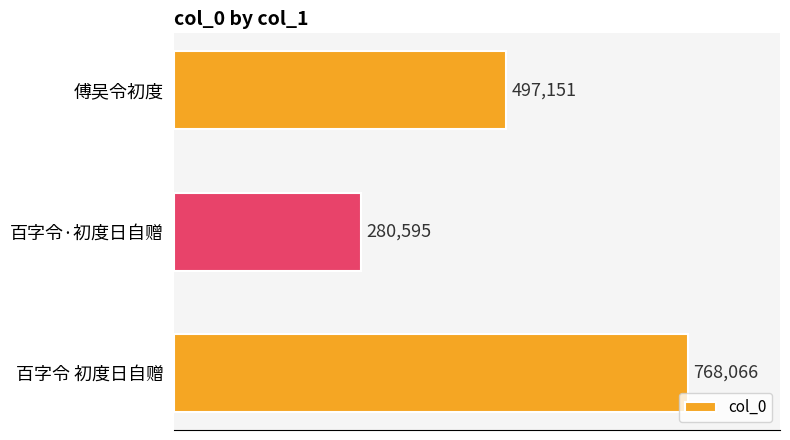

What is the sum of all values?

1545812